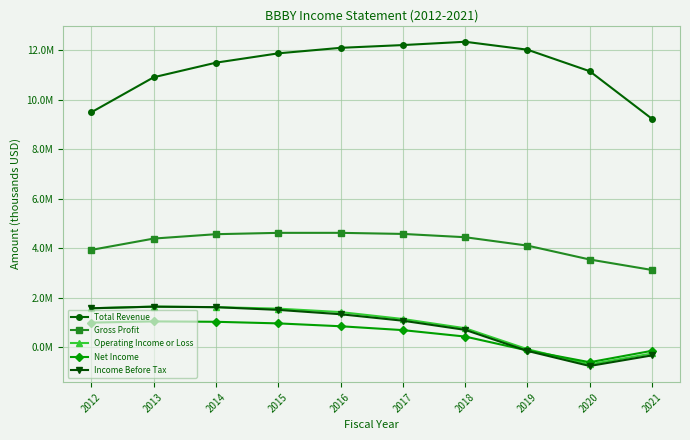

Which category has the lowest value in the Income Before Tax series?

2020